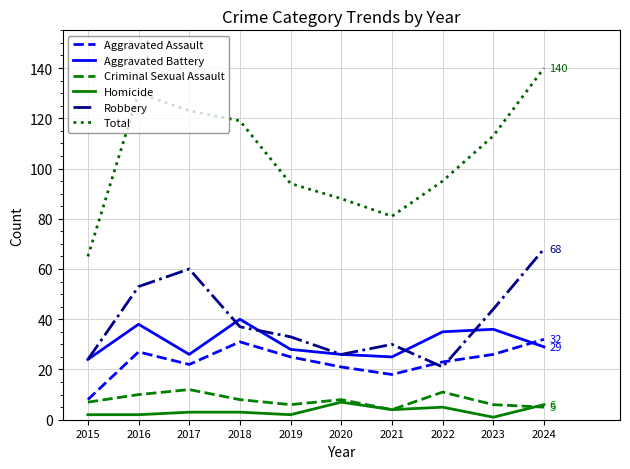

Reading left to right, list all the values displayed in this chart.

Aggravated Assault: 8	27	22	31	25	21	18	23	26	32
Aggravated Battery: 24	38	26	40	28	26	25	35	36	29
Criminal Sexual Assault: 7	10	12	8	6	8	4	11	6	5
Homicide: 2	2	3	3	2	7	4	5	1	6
Robbery: 24	53	60	37	33	26	30	21	44	68
Total: 65	130	123	119	94	88	81	95	113	140